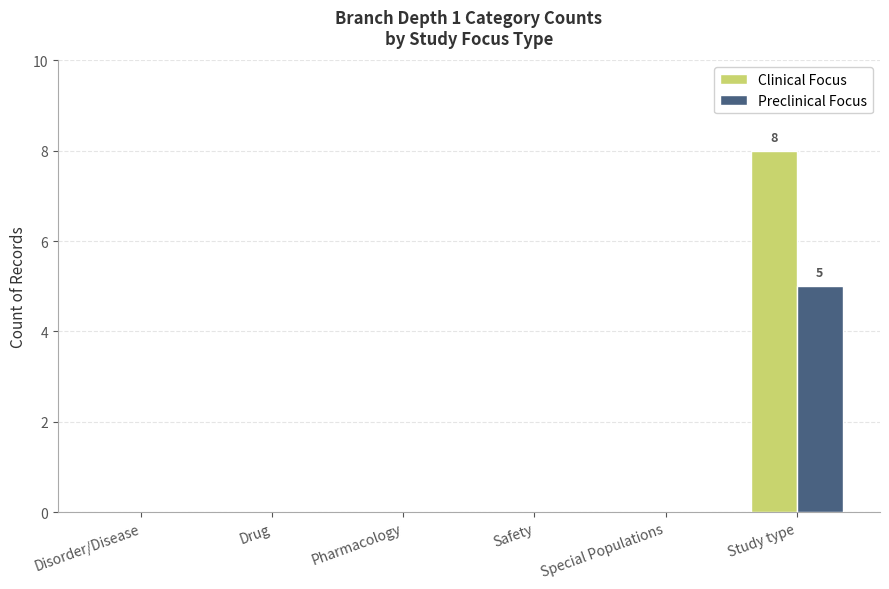

At which label does Clinical Focus reach its peak?

Study type